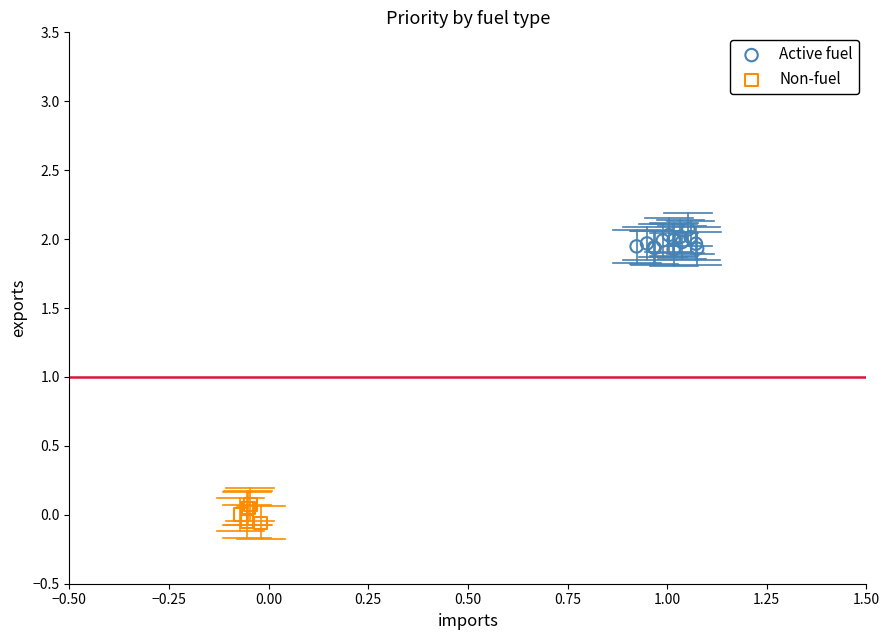

Which series reaches the maximum Y coordinate?

Active fuel